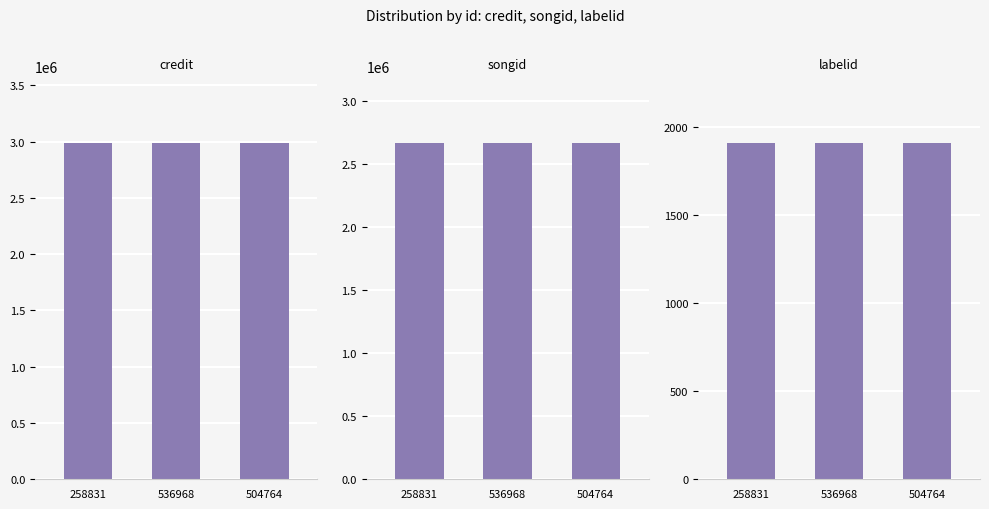

Reading right to left, list all the values displayed in this chart.

credit: 2984119	2984119	2984119
songid: 2664080	2664080	2664080
labelid: 1906	1906	1906